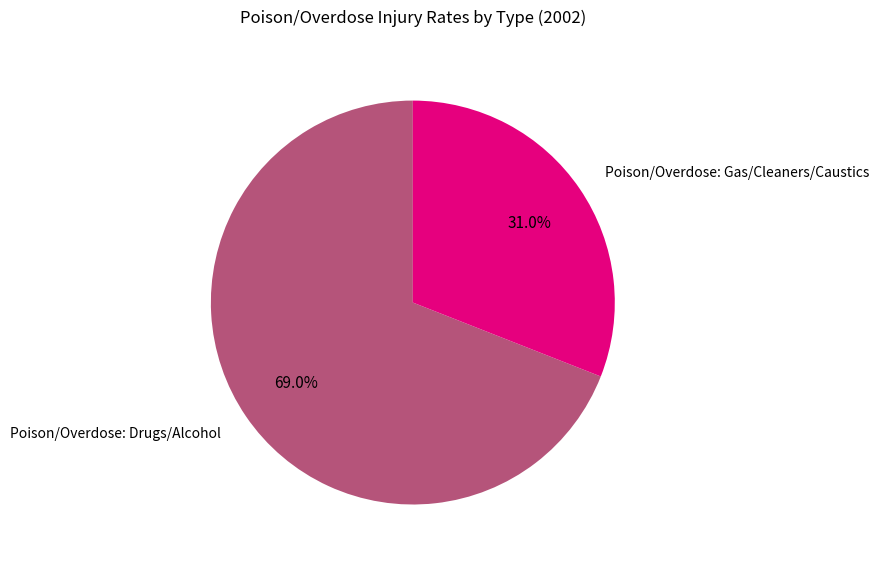

Is there any slice that represents more than half of the pie?

Yes